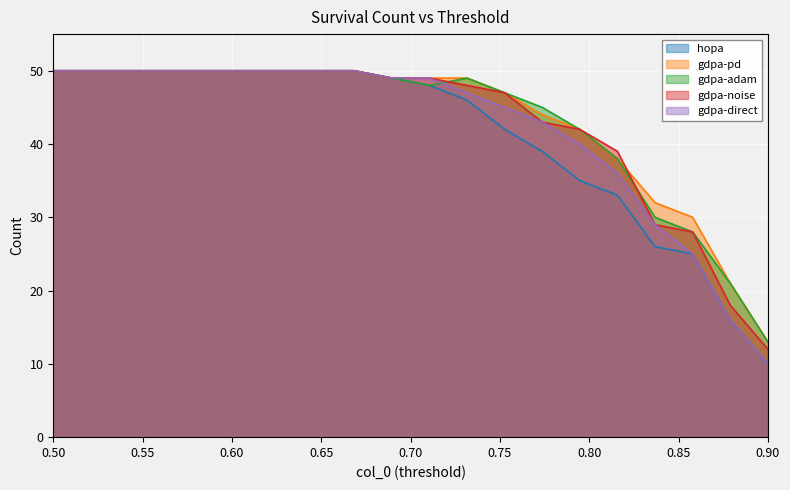

What is the maximum value for gdpa-noise?

50